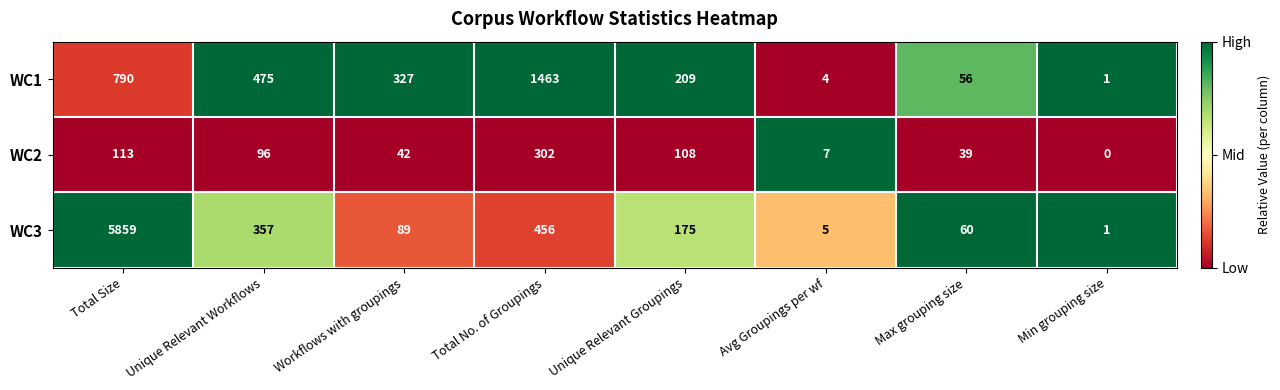

Between Workflows with groupings and Min grouping size, which series saw the biggest shift?

WC1